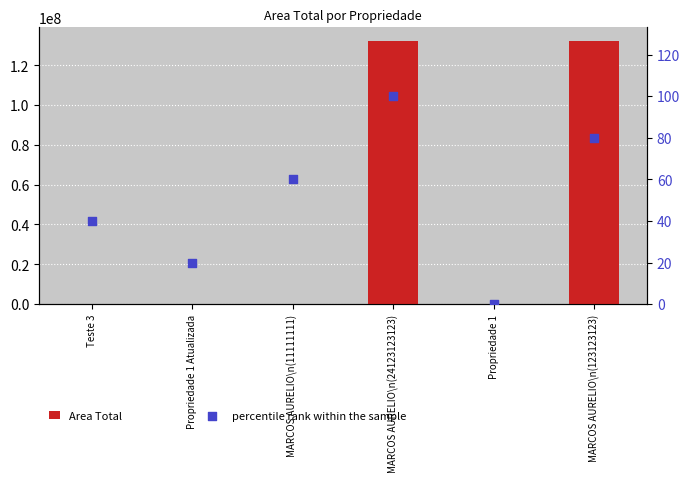

Which series has the largest total across all categories?

Area Total